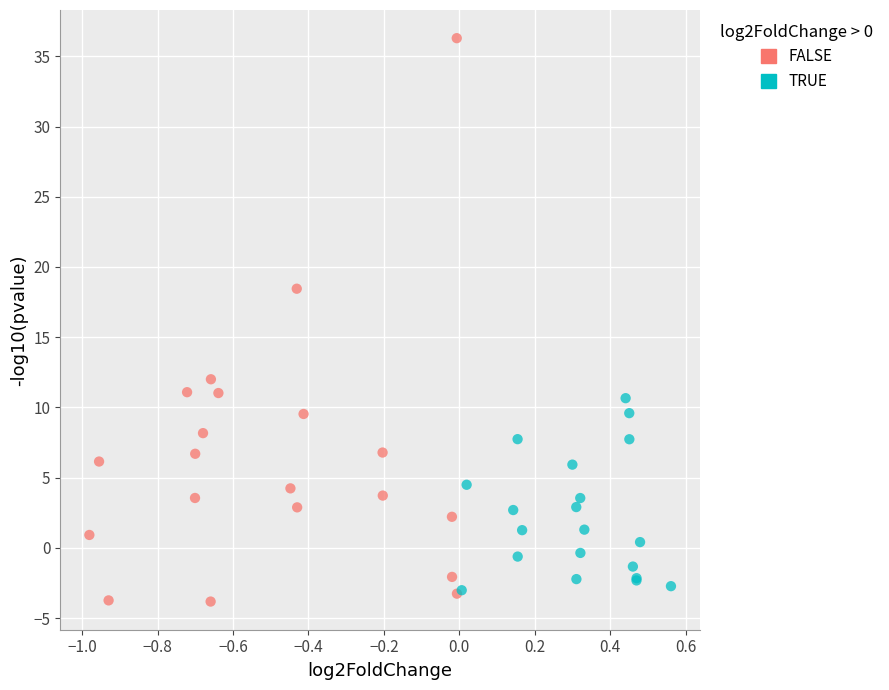

Which series has the largest Y range (max minus min)?

FALSE